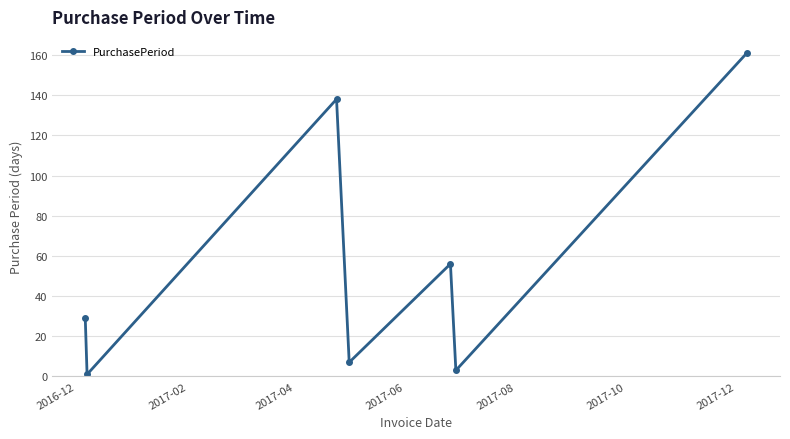

How many distinct data groups are displayed?

1